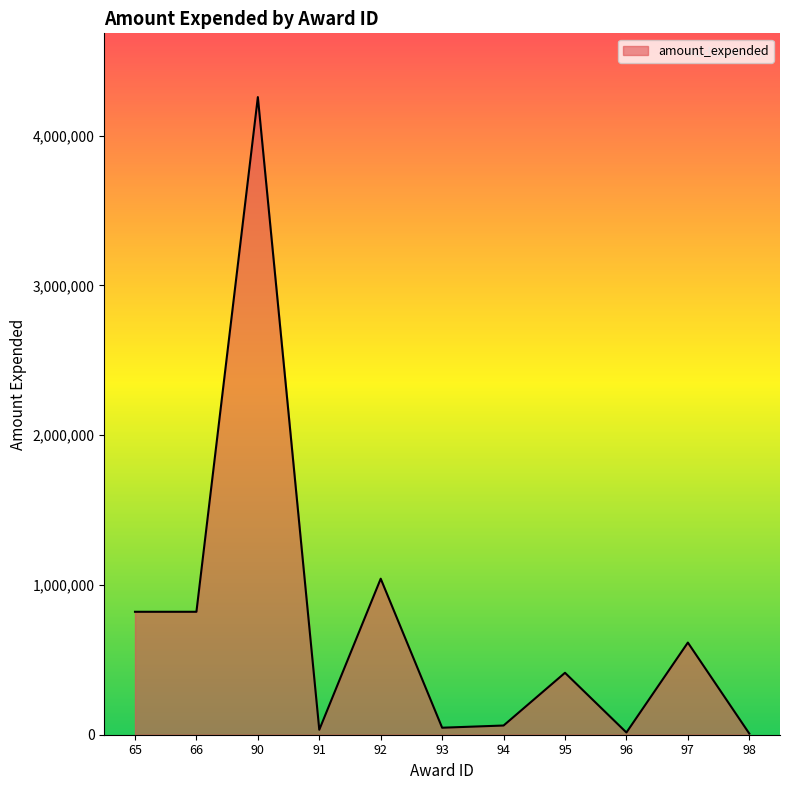

What is the change in value from 90 to 92?

-3215379